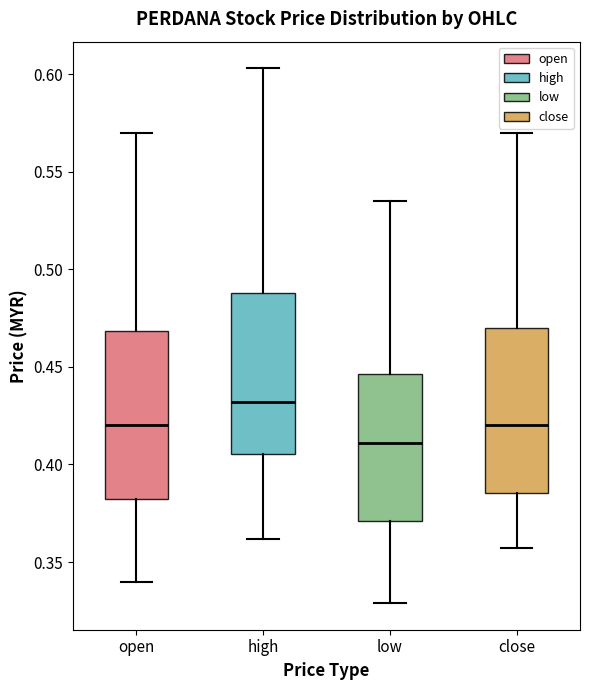

Which box's median line is the highest?

high